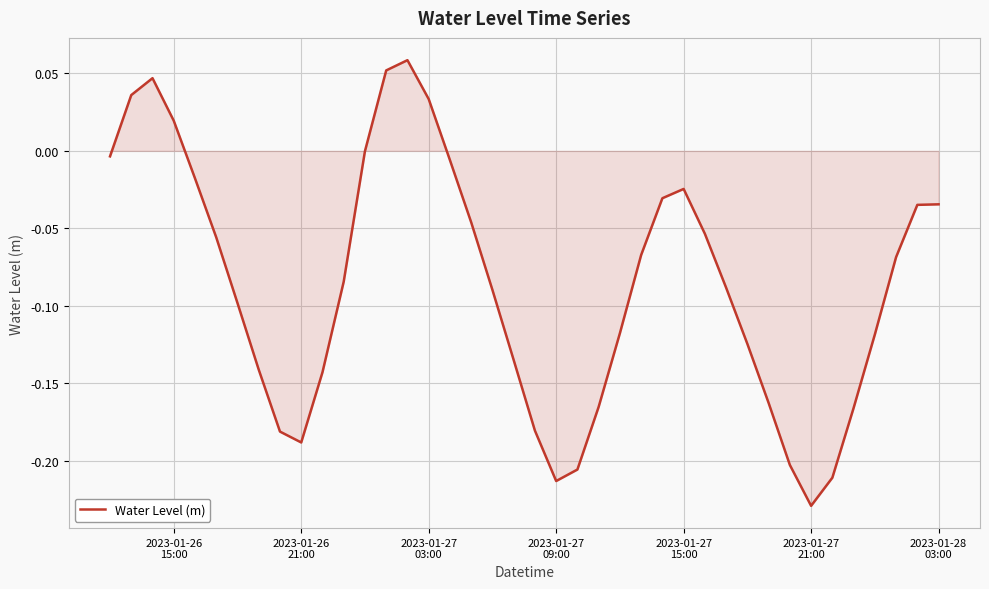

Reading right to left, list all the values displayed in this chart.

-0.0	-0.0	-0.1	-0.1	-0.2	-0.2	-0.2	-0.2	-0.2	-0.1	-0.1	-0.1	-0.0	-0.0	-0.1	-0.1	-0.2	-0.2	-0.2	-0.2	-0.1	-0.1	-0.0	-0.0	0.0	0.1	0.1	-0.0	-0.1	-0.1	-0.2	-0.2	-0.1	-0.1	-0.1	-0.0	0.0	0.0	0.0	-0.0